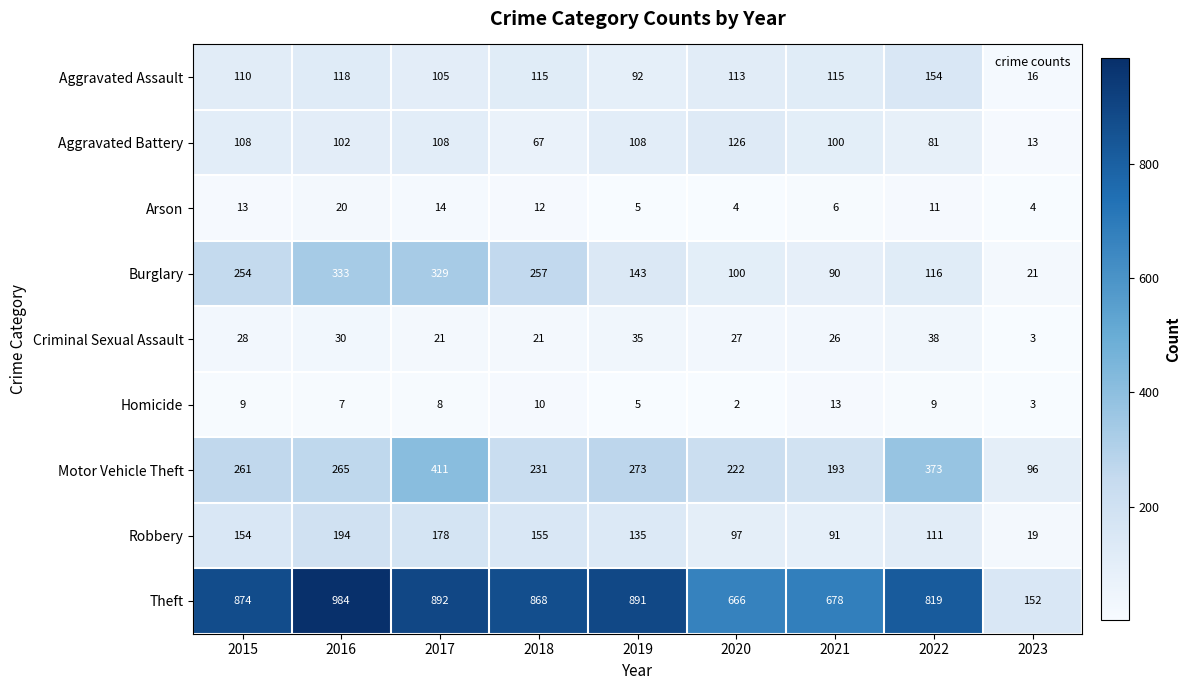

The value of Aggravated Battery at 2020 is 190. True or false?

False